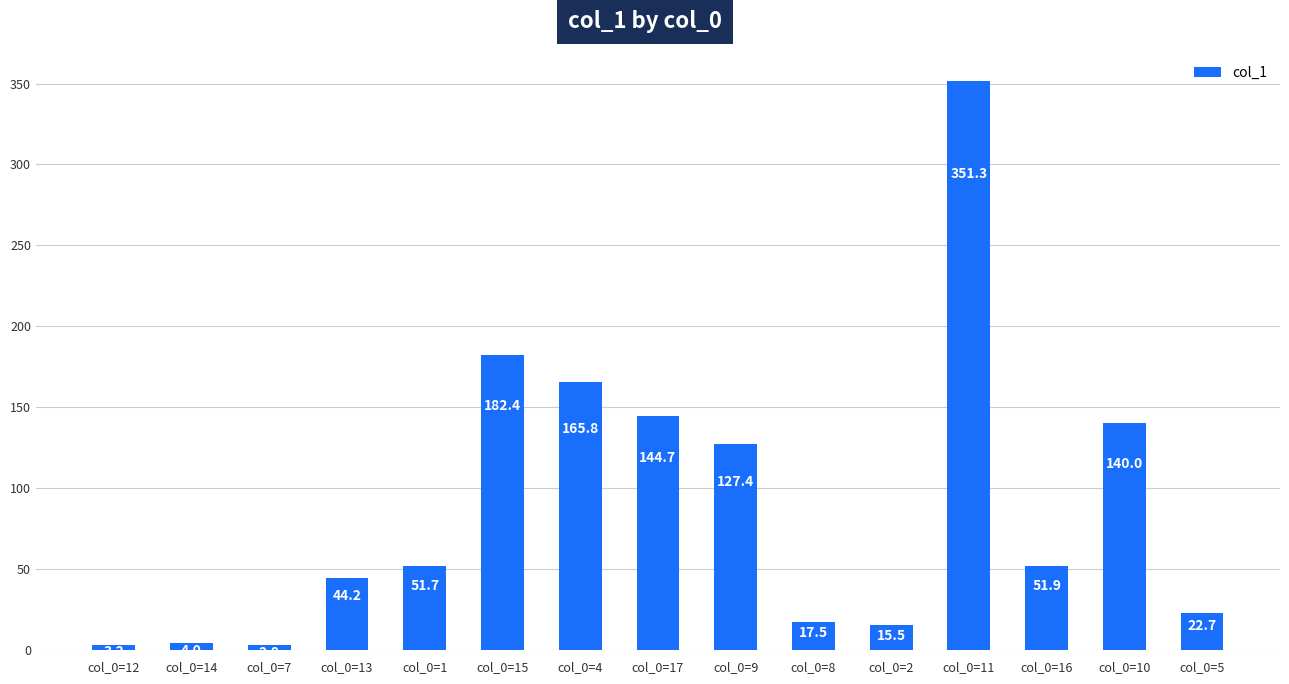

At which category does the chart reach its peak across all series?

col_0=11